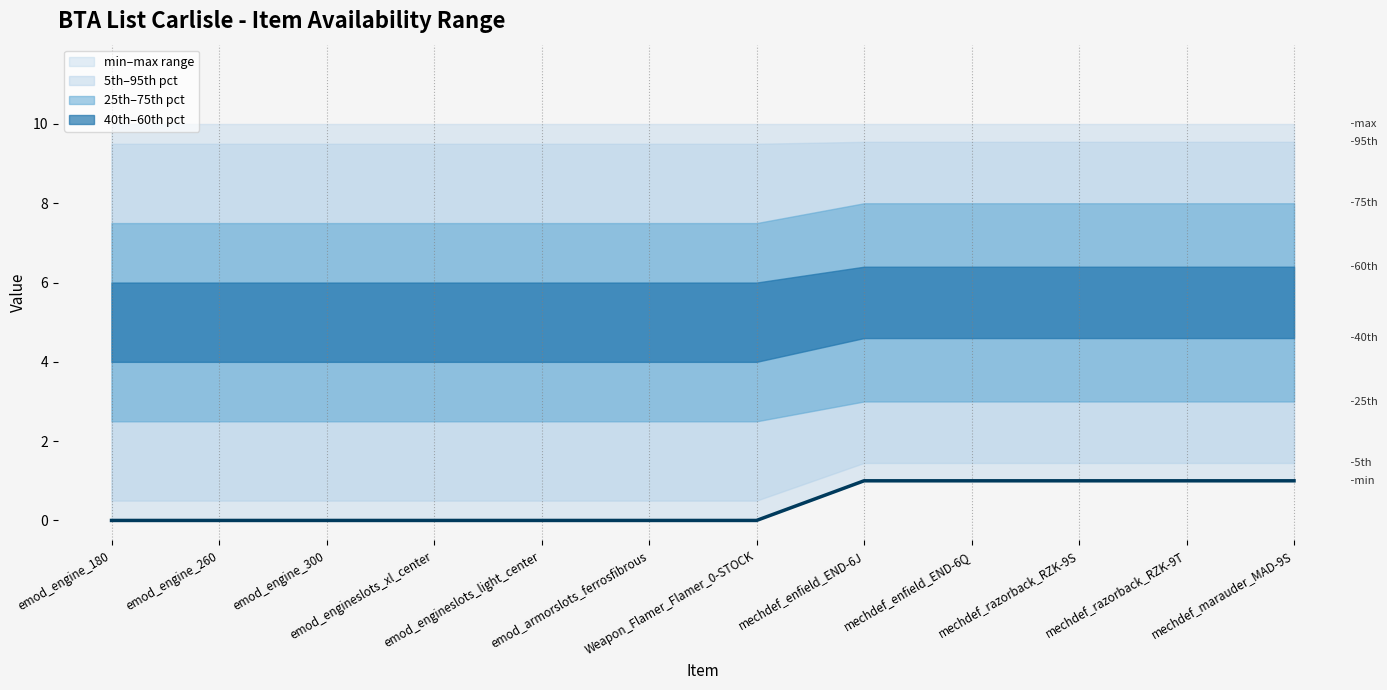

True or false: the data has more than 1 interior local peaks.

False